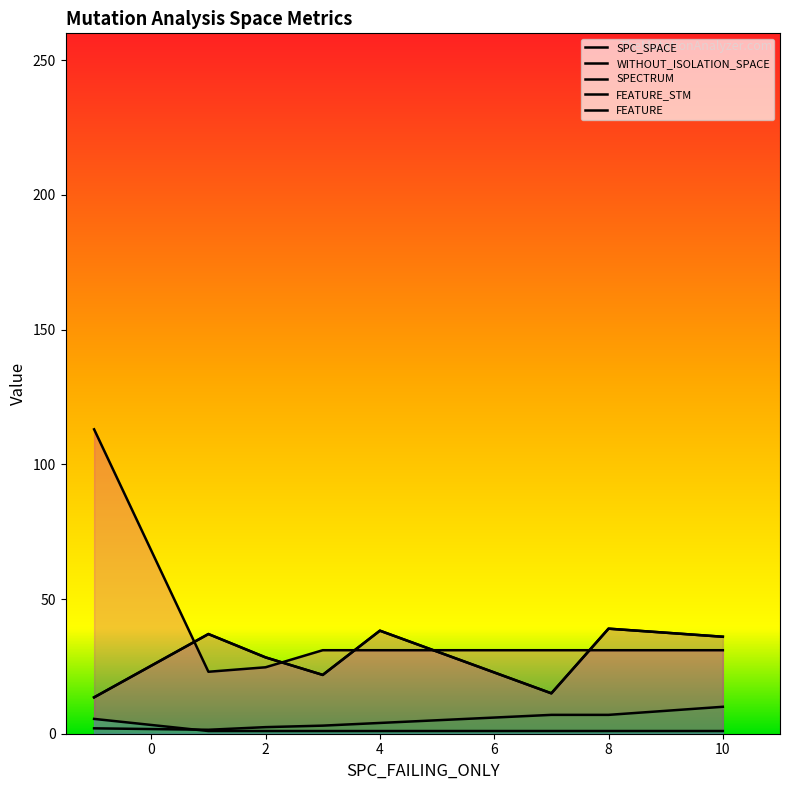

How many data points does each series have?

40